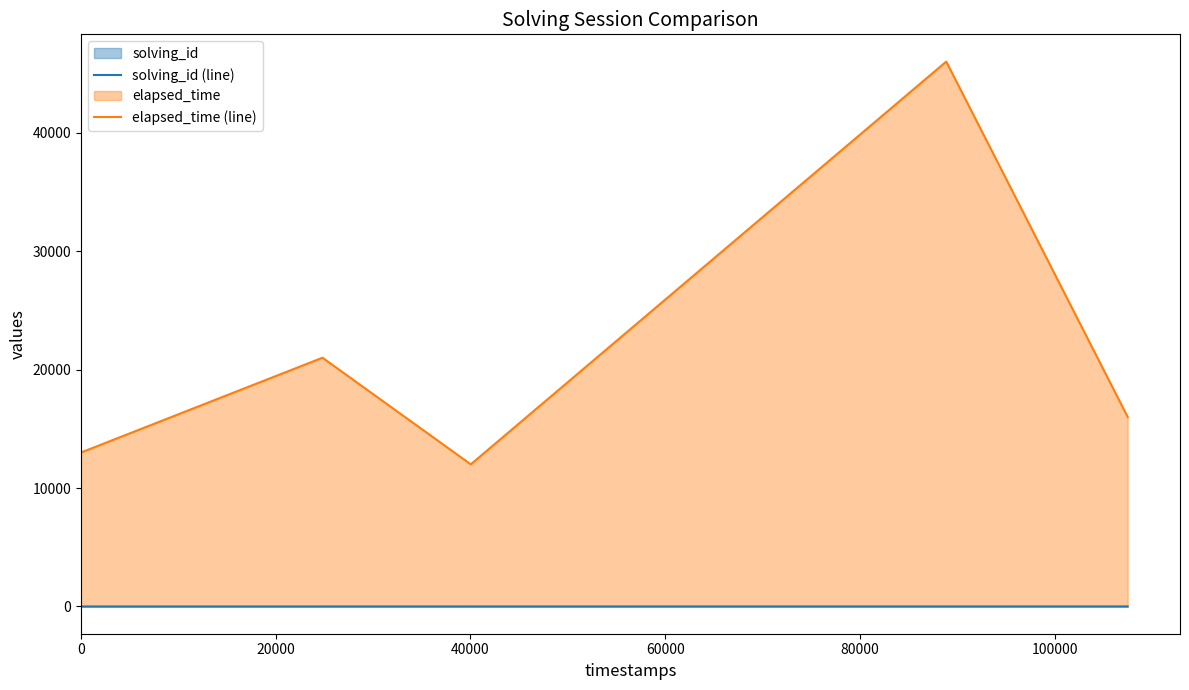

How many interior local valleys does the elapsed_time (line) series have?

1